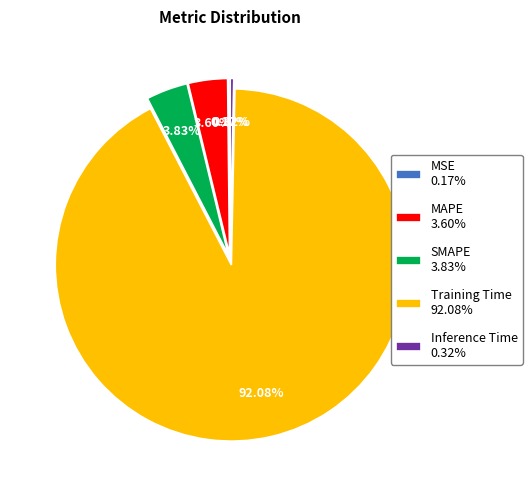

To the nearest percent, what is the difference between the MAPE and Training Time slice percentages?

88%